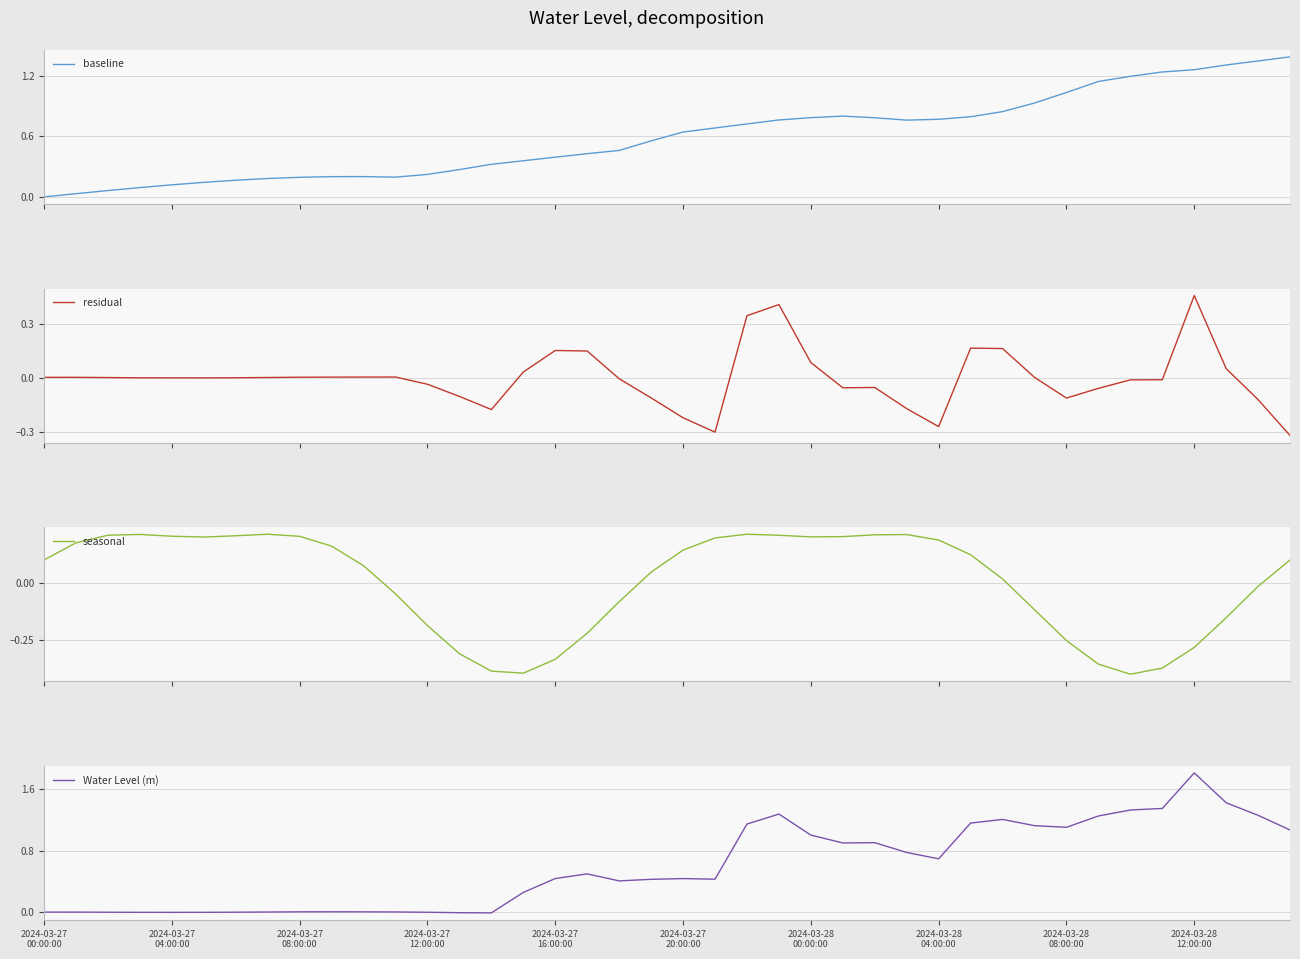

Which category has the highest value in the residual series?

2024-03-28 12:00:00